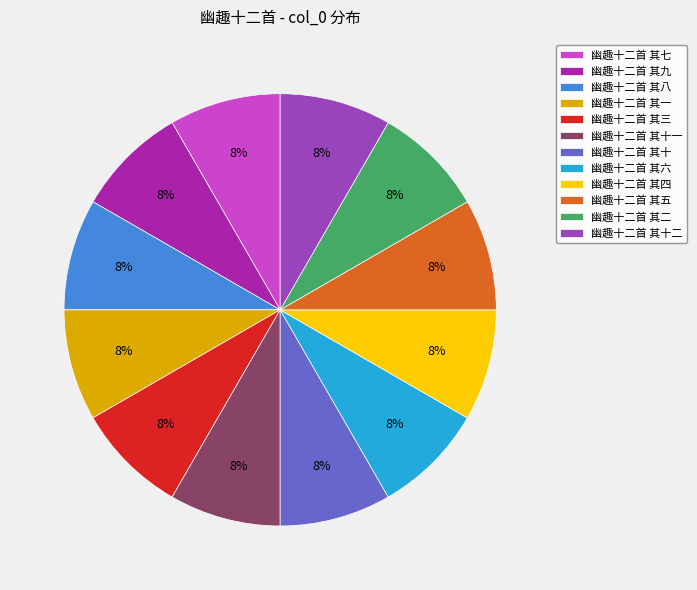

Is there a majority slice in this chart?

No